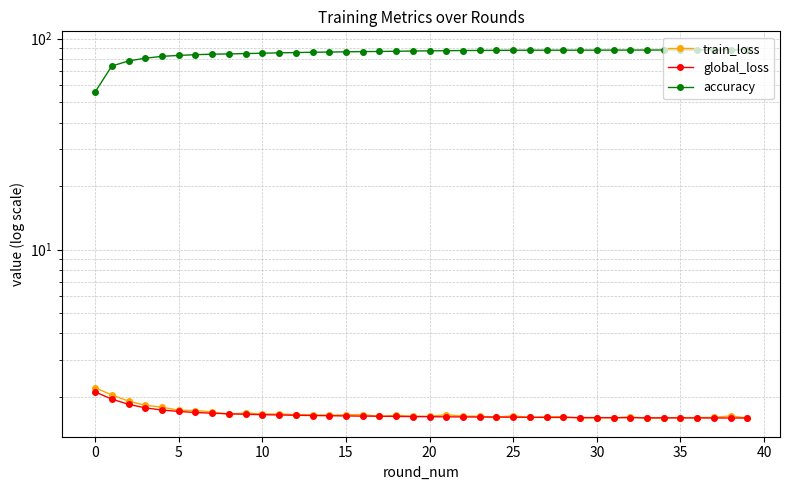

At how many categories does at least one series exceed 16?

40